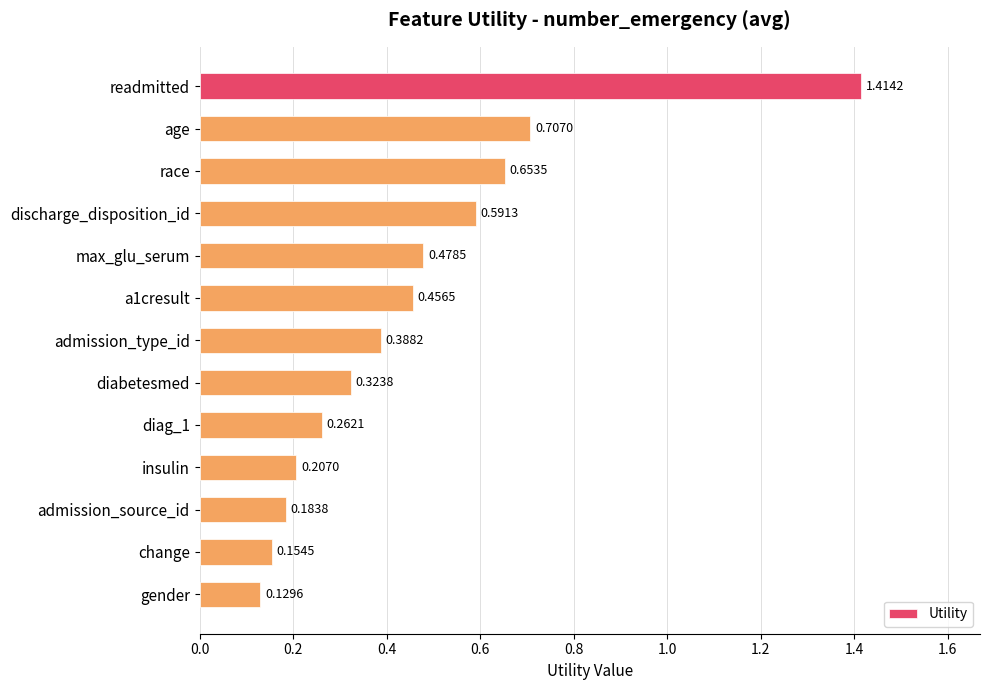

What is the label of the 6th bar from the bottom?

diabetesmed